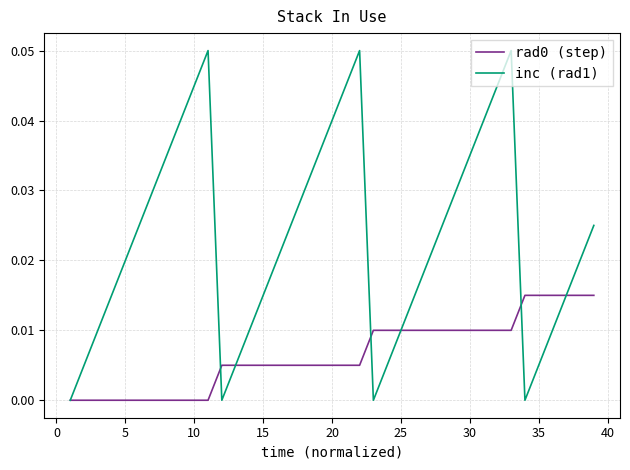

Count the number of data series in this chart.

2